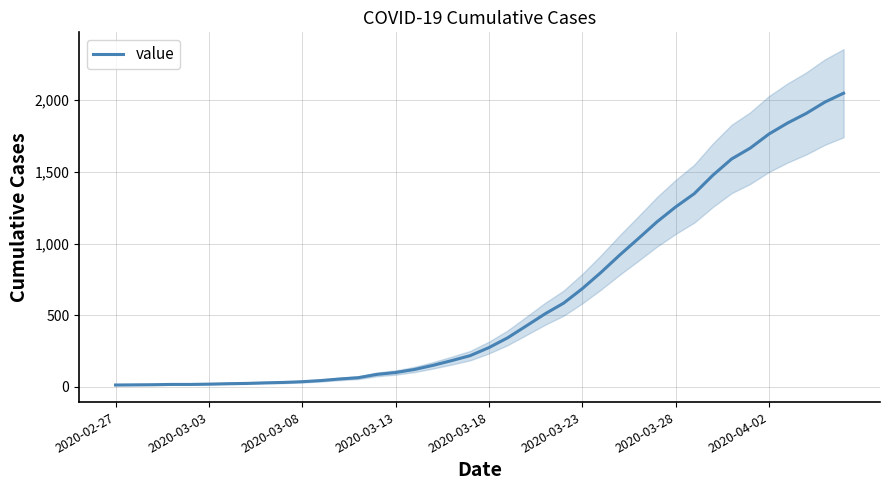

What is the smallest value displayed?

13